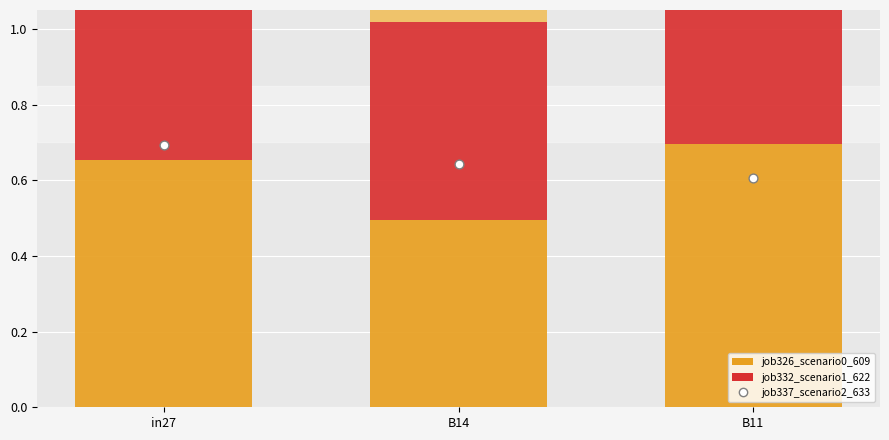

What is the total value across all series at B14?

2.7